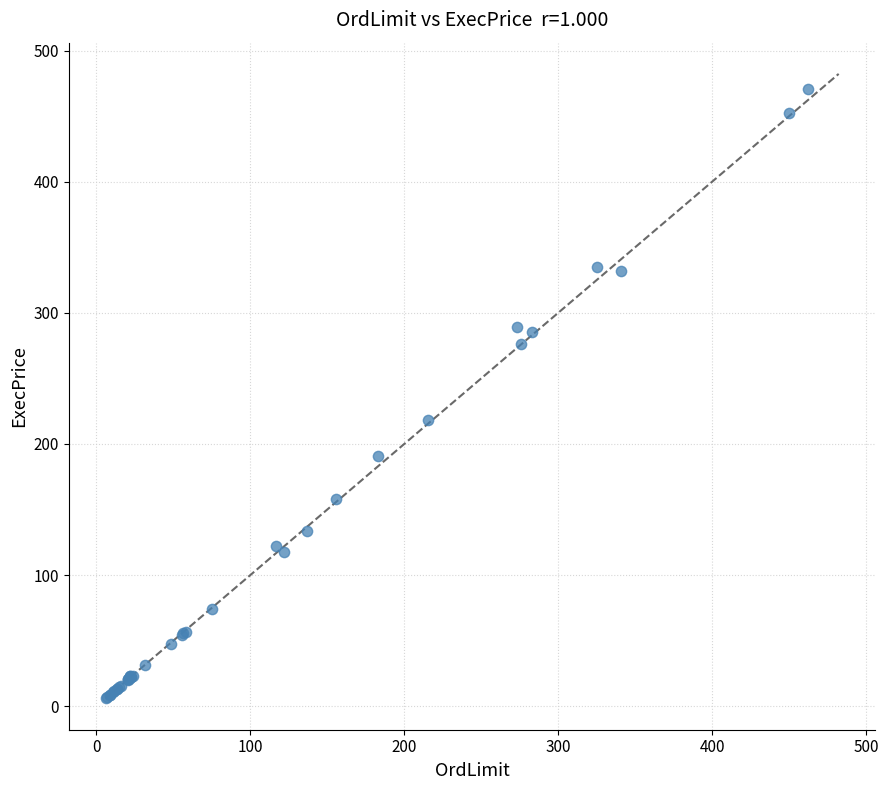

What Y value in the scatter plot is closest to 238?

218.5